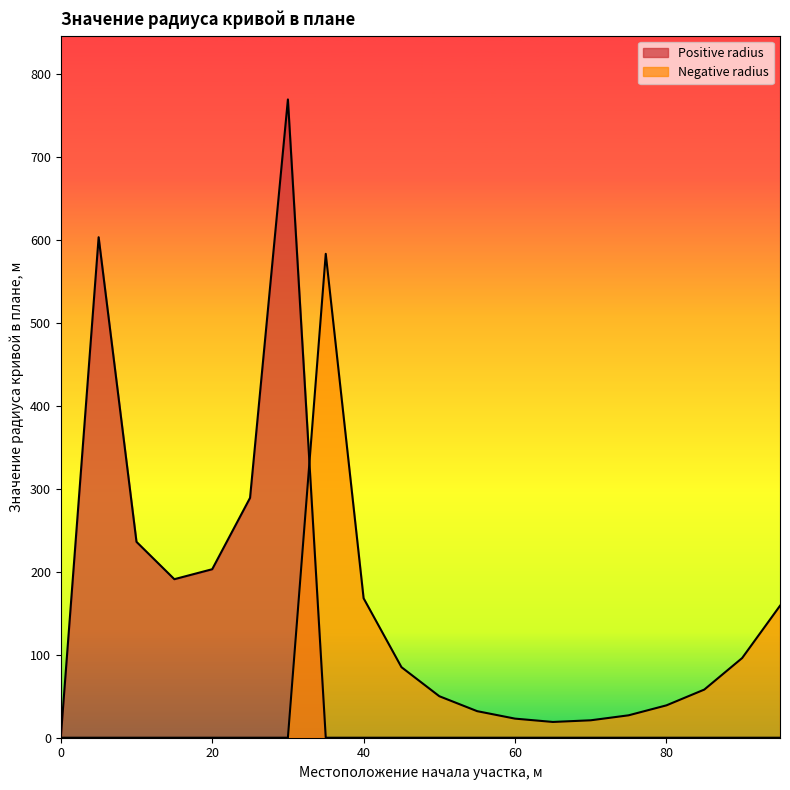

What is the maximum value for Negative radius?

583